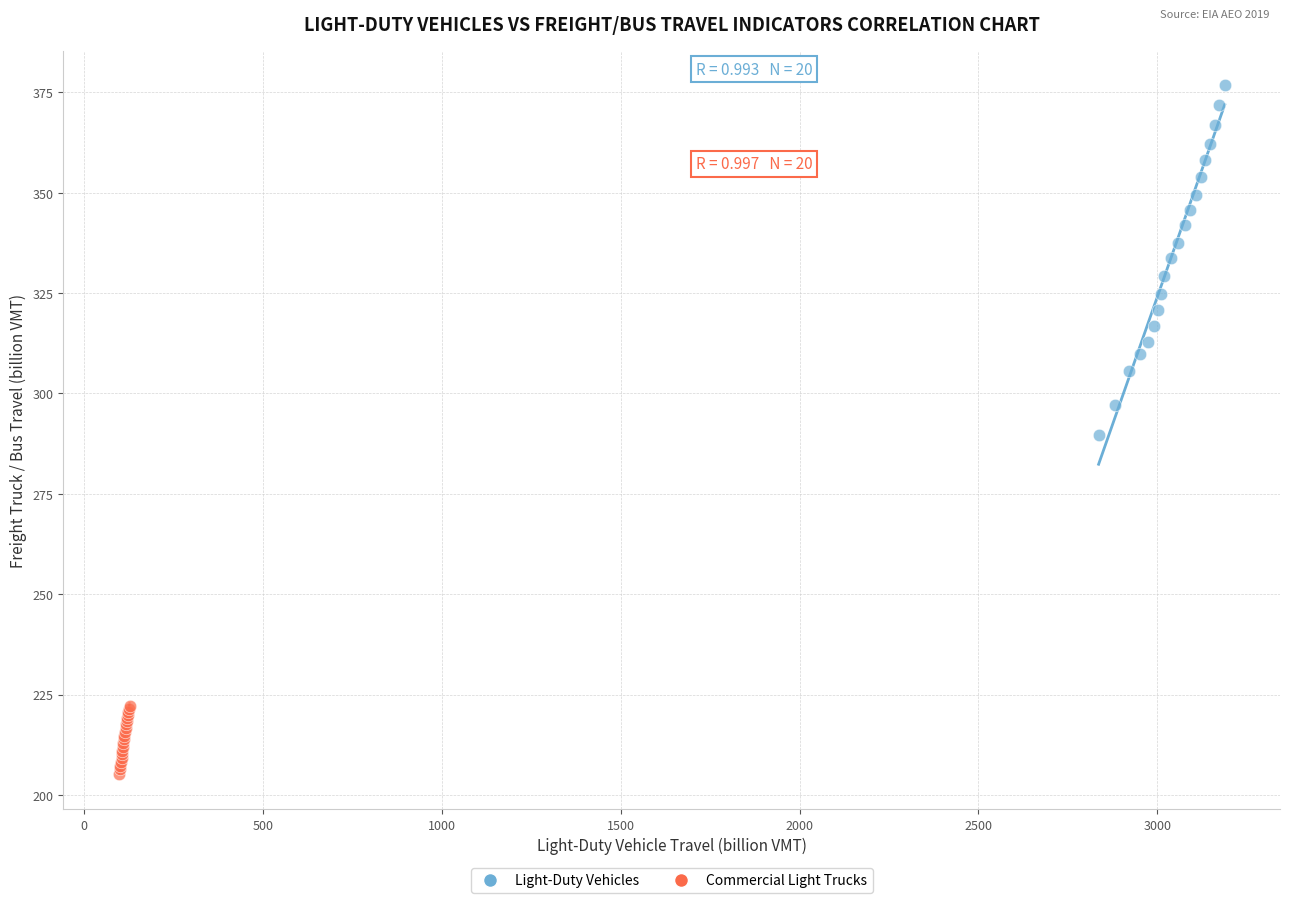

Which series reaches the minimum Y coordinate?

Commercial Light Trucks